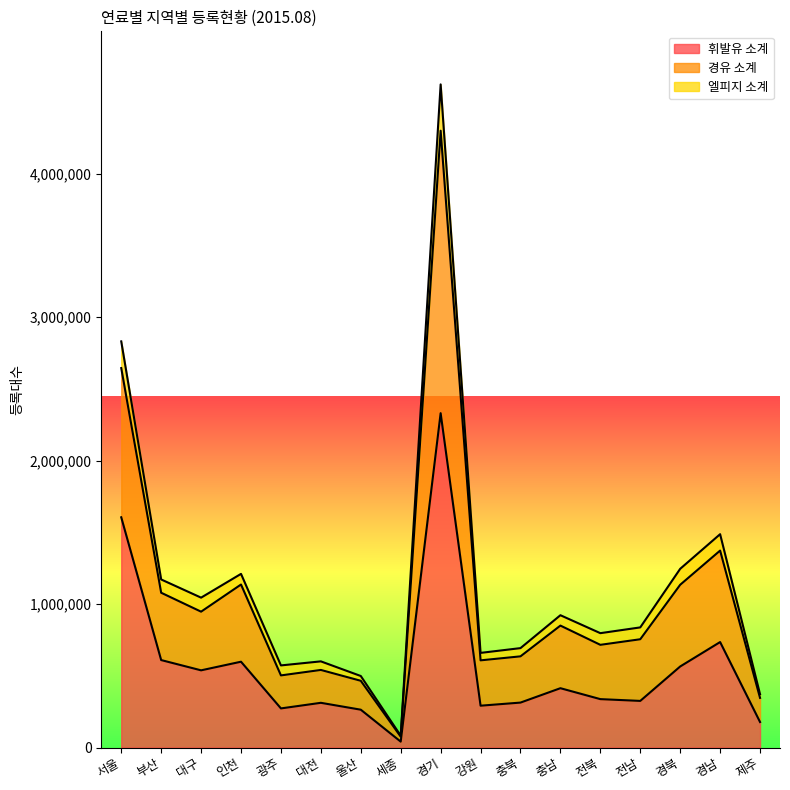

Which category has the highest value in the 휘발유 소계 series?

경기